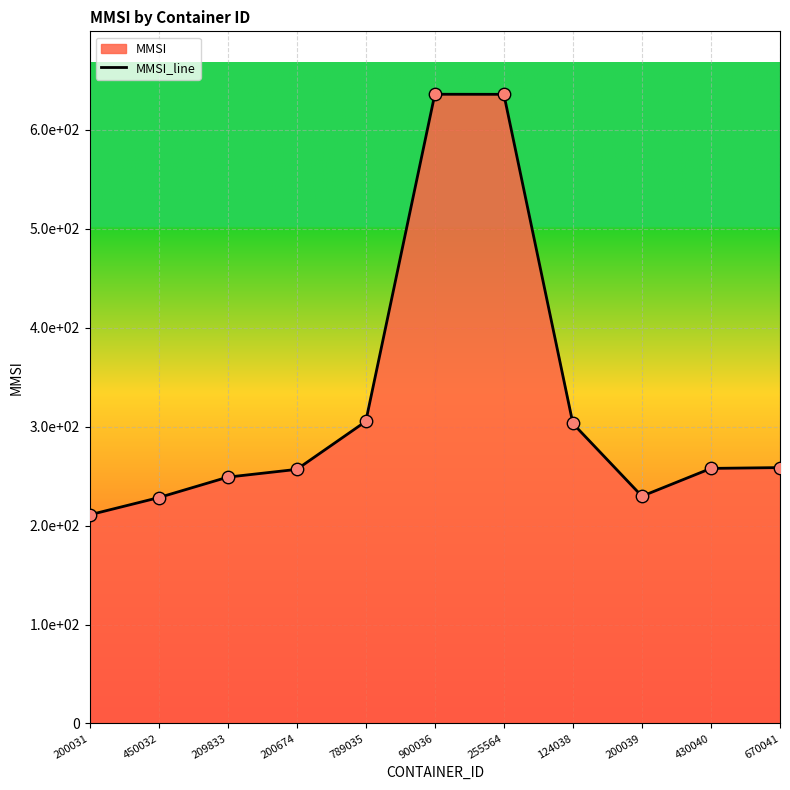

What is the ratio of the value at 200031 to the value at 200674?

0.8